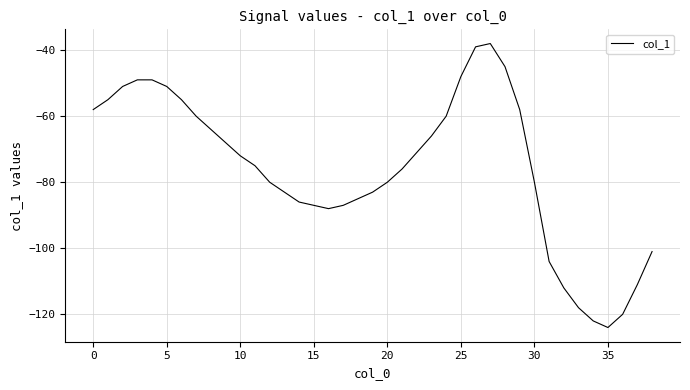

What is the smallest value displayed?

-124